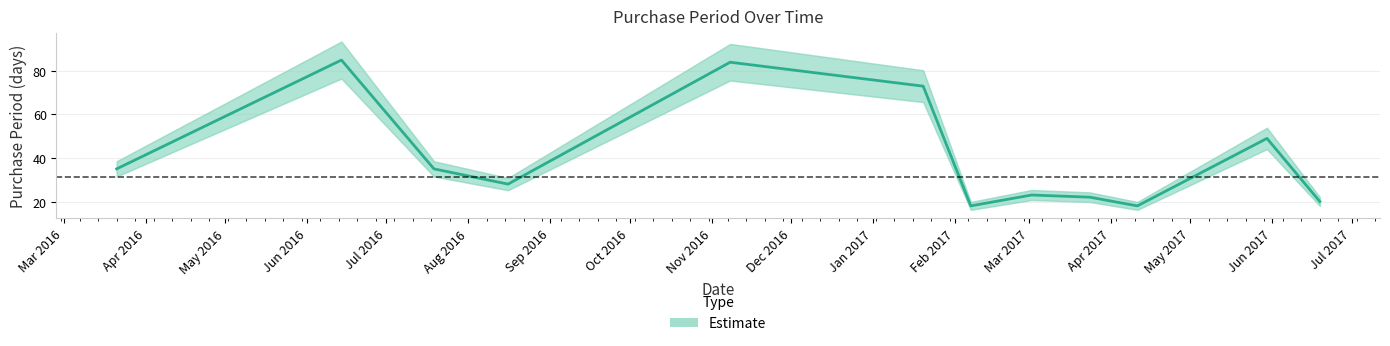

The value at 2017-02-07 is 11. True or false?

False